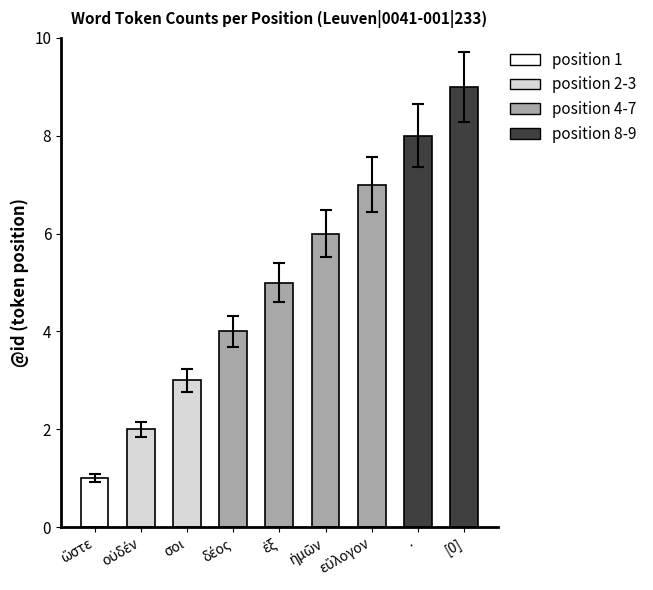

What is the label of the 3rd bar from the left?

σοι